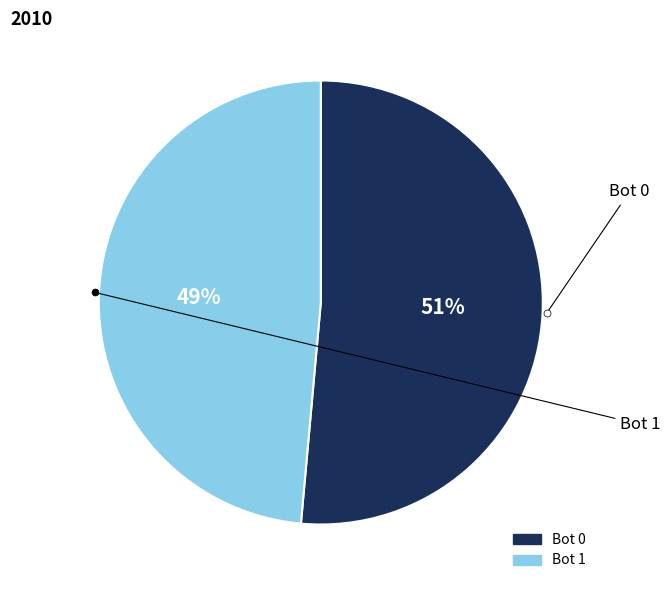

Is there any slice that represents more than half of the pie?

Yes